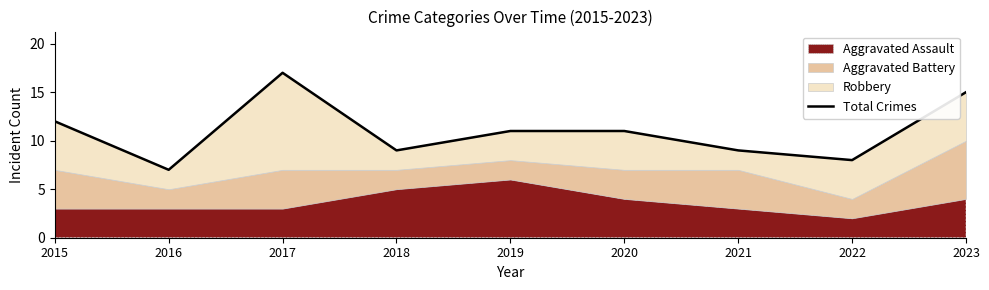

True or false: the data shows 5 at 2015.

False